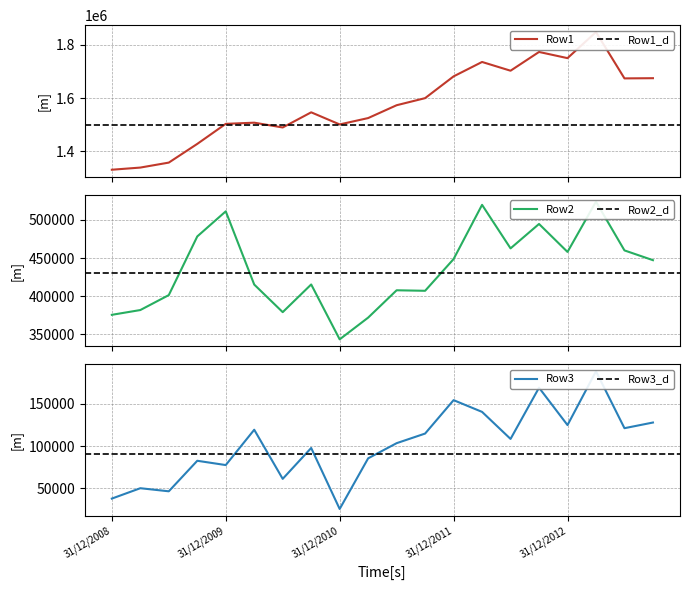

How many data points in Row3 are less than 108459?

10